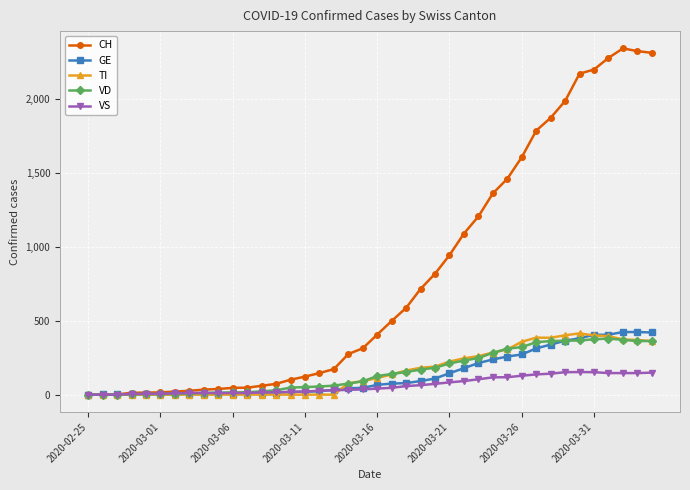

Which series has the widest spread of values?

CH